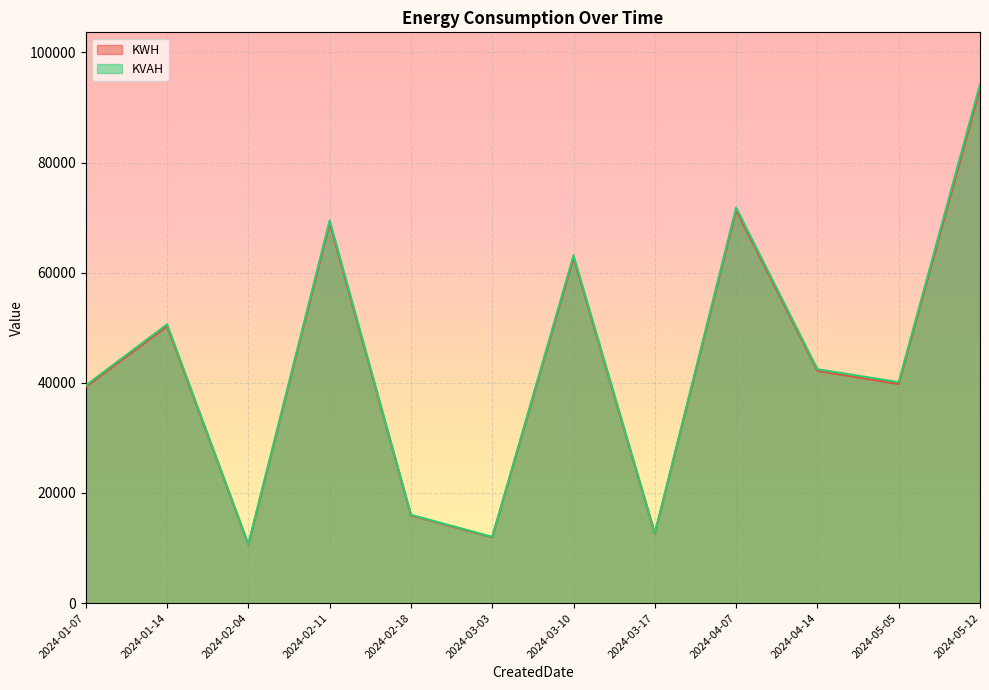

What is the average value of the KVAH series?

43567.8